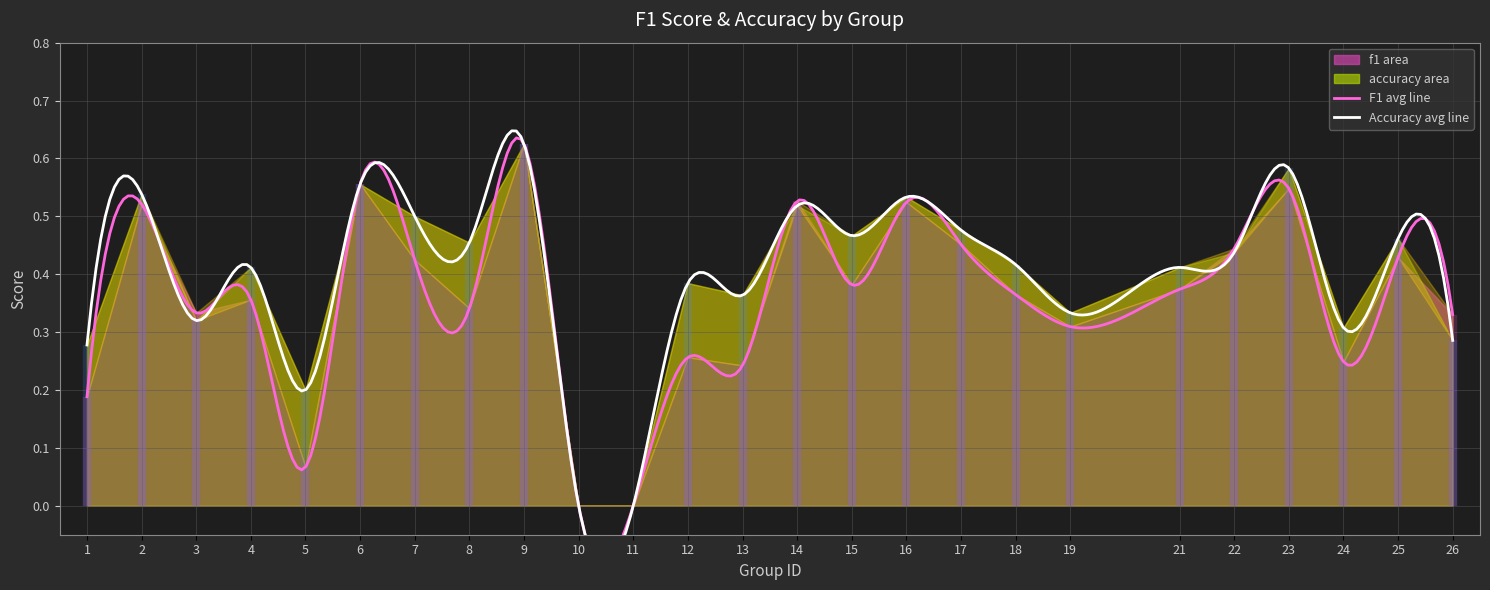

What is the difference between the maximum and minimum values in the f1 series?

0.6